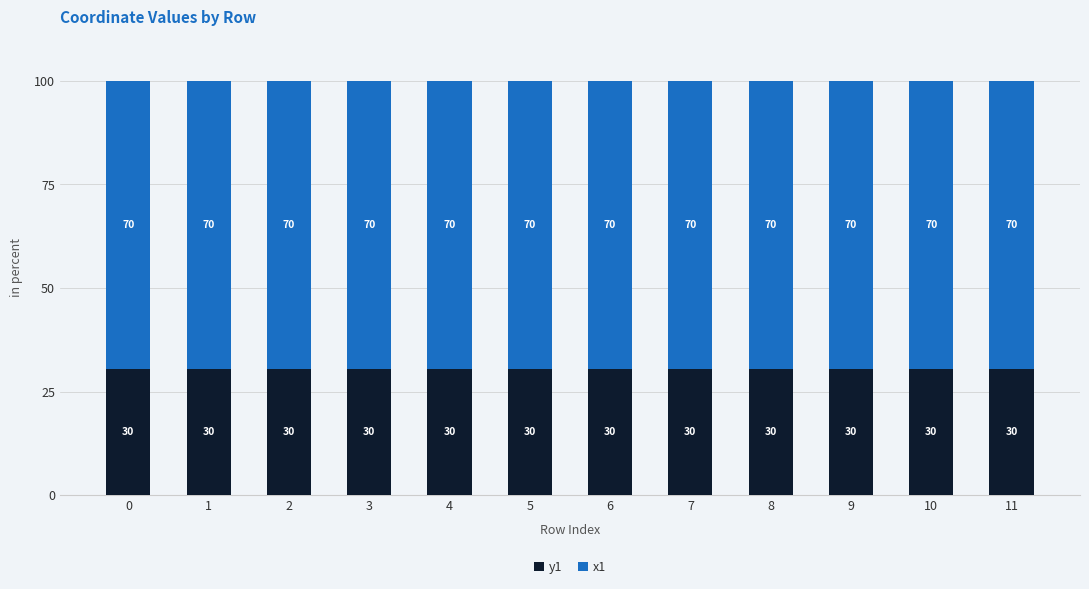

Are the bars grouped side by side (vs. stacked)?

No